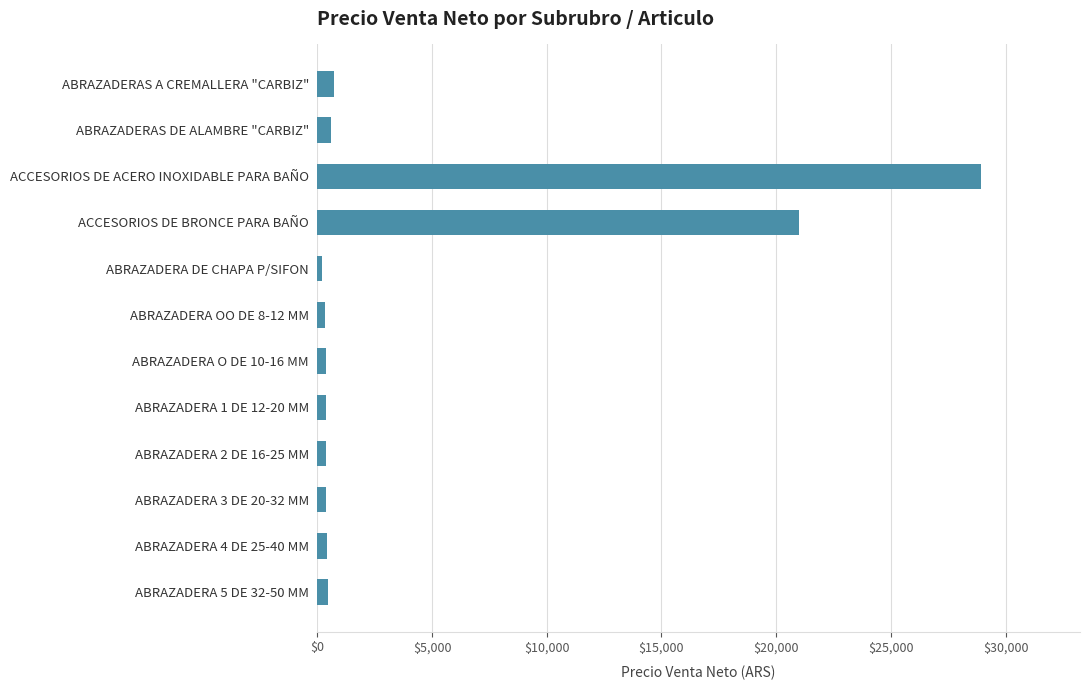

What is the greatest value displayed?

28907.8